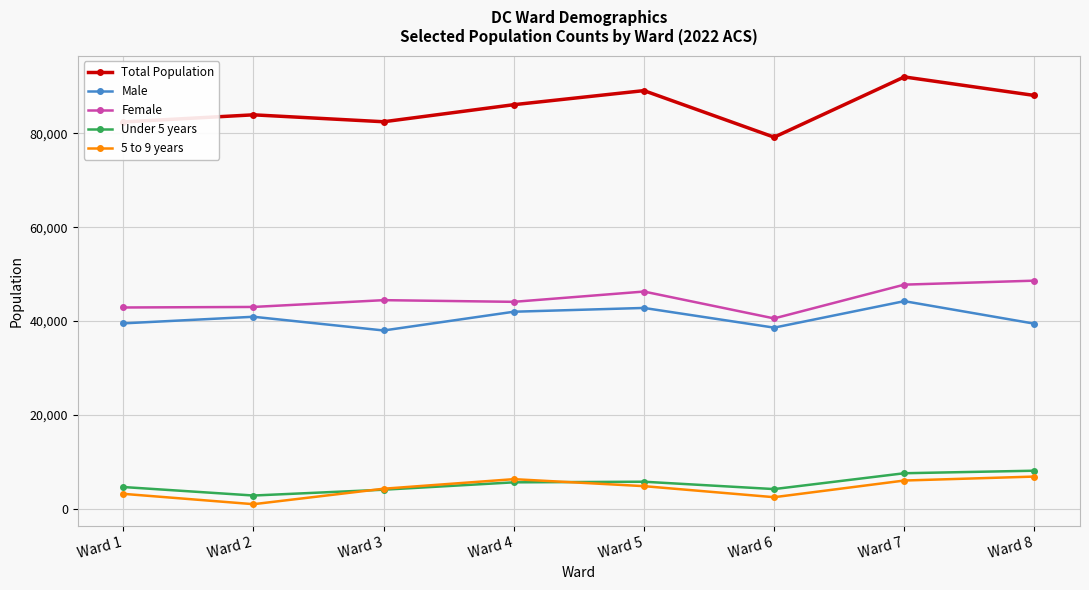

At how many categories does at least one series exceed 67523?

8